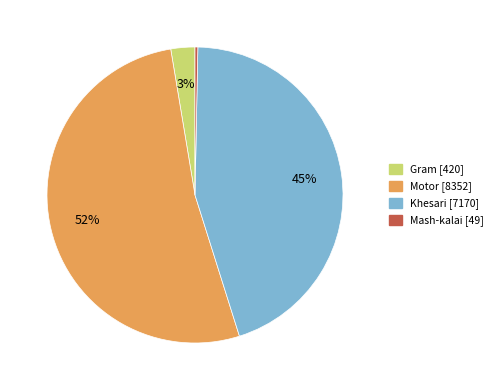

Which slice is the largest?

Motor